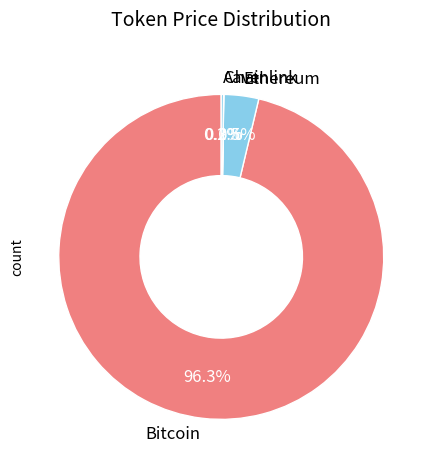

What percentage is NOT represented by Ethereum?

96.5%